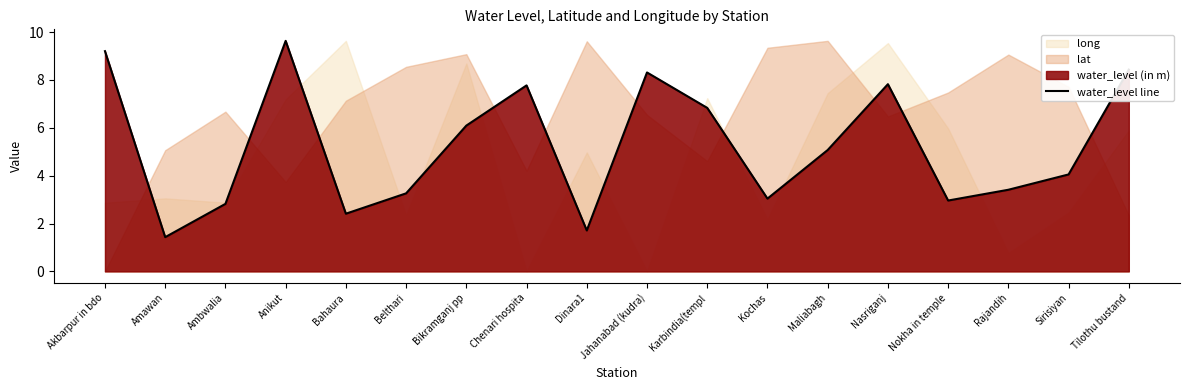

Is it true that the value at Anikut is 5.9?

False